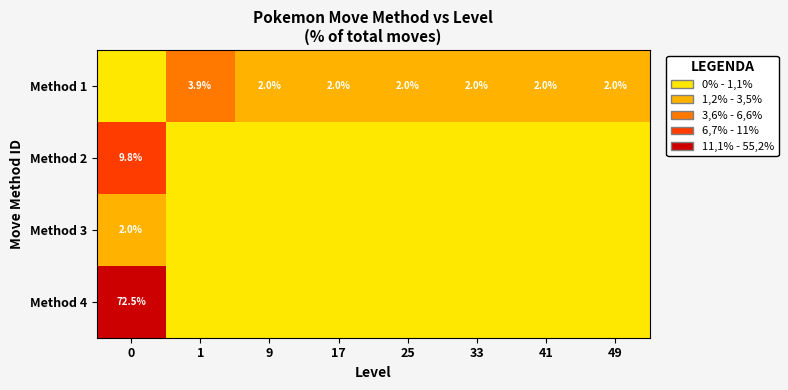

The Method 1 series shows 0.7 at 9. True or false?

False